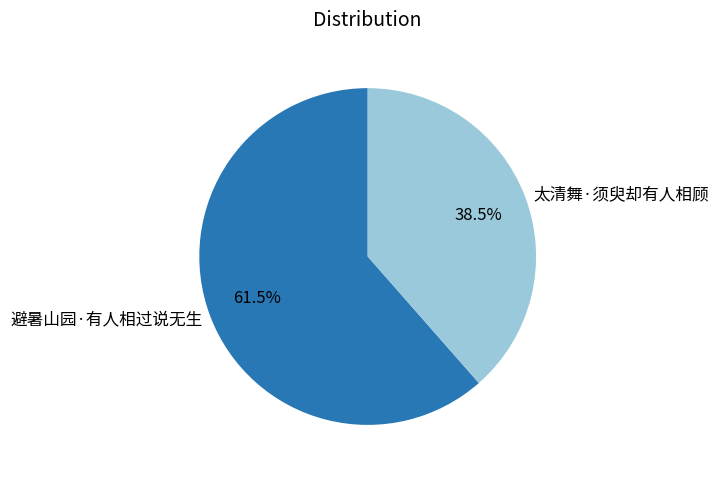

Which slice represents more than half of the pie?

避暑山园·有人相过说无生